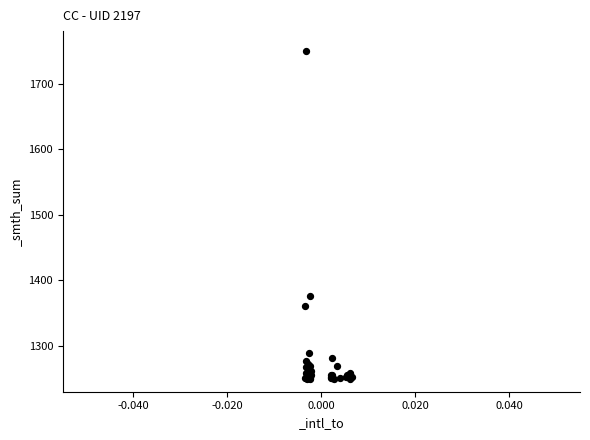

What Y value in the scatter plot is closest to 1500?

1376.7